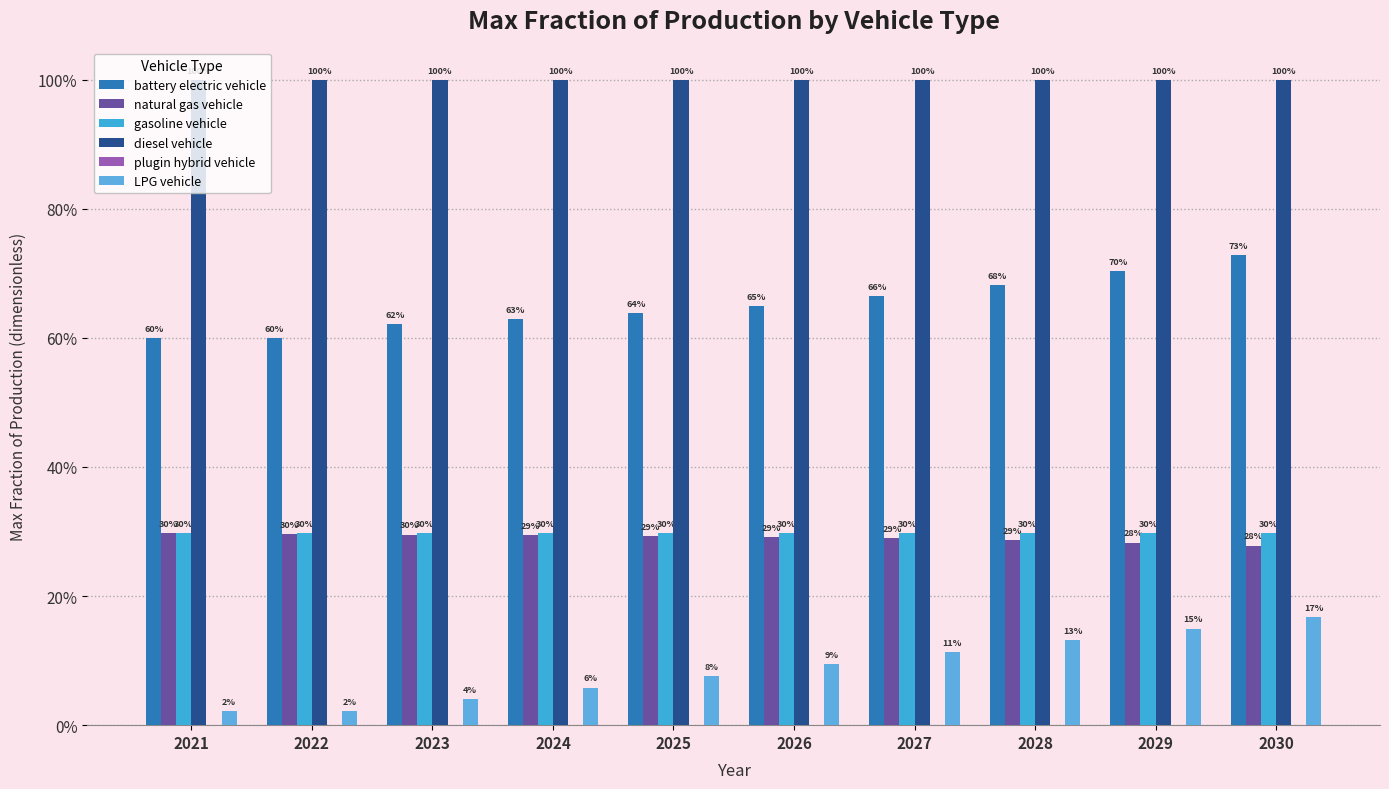

At 2028, list the series in order from largest to smallest.

diesel vehicle, battery electric vehicle, gasoline vehicle, natural gas vehicle, LPG vehicle, plugin hybrid vehicle